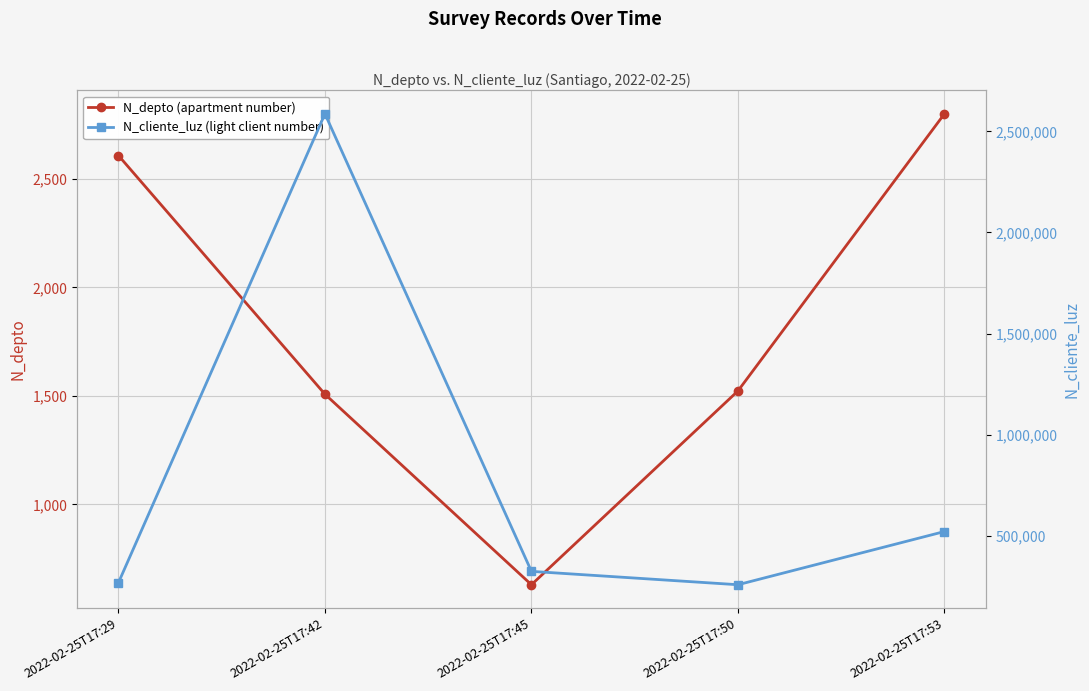

How many interior local peaks does the N_cliente_luz (light client number) series have?

1